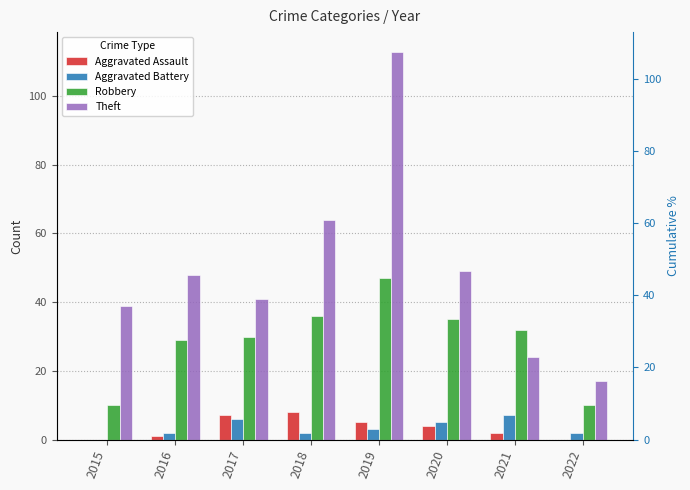

What are all the series names shown in the legend?

Aggravated Assault, Aggravated Battery, Robbery, Theft